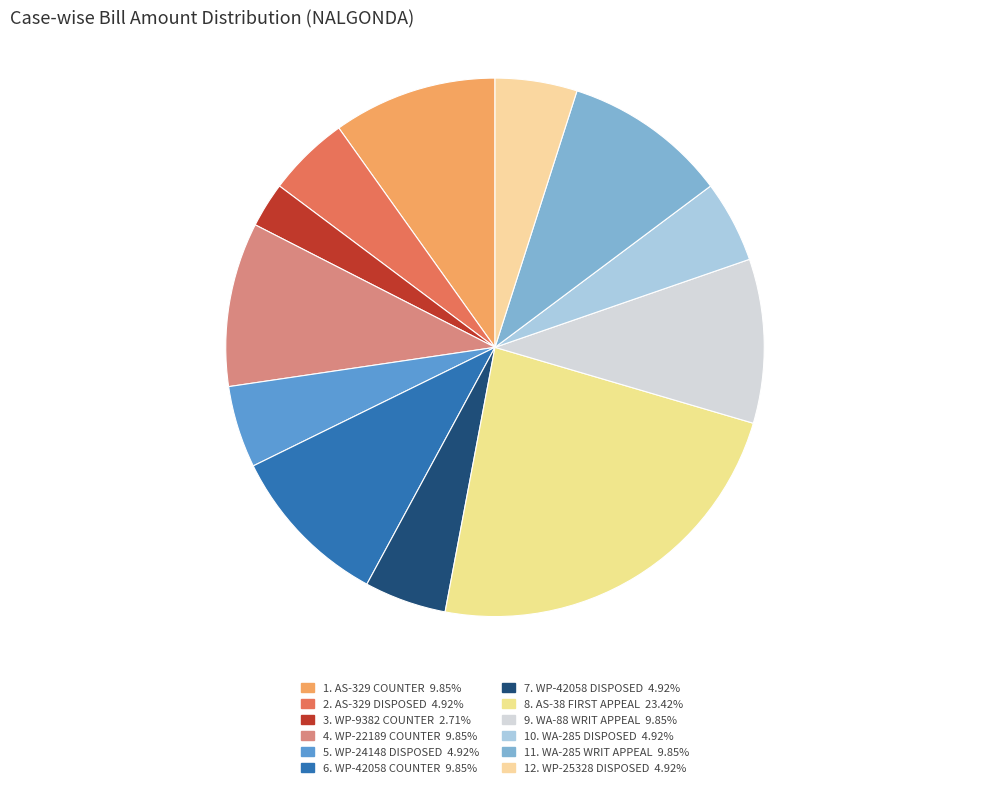

How many segments does this pie chart have?

12